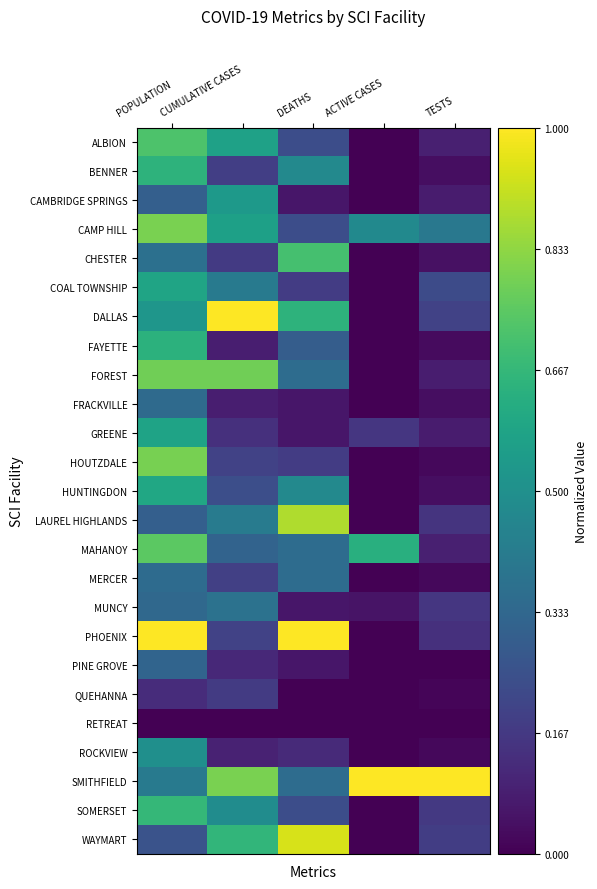

Count the number of data series in this chart.

25